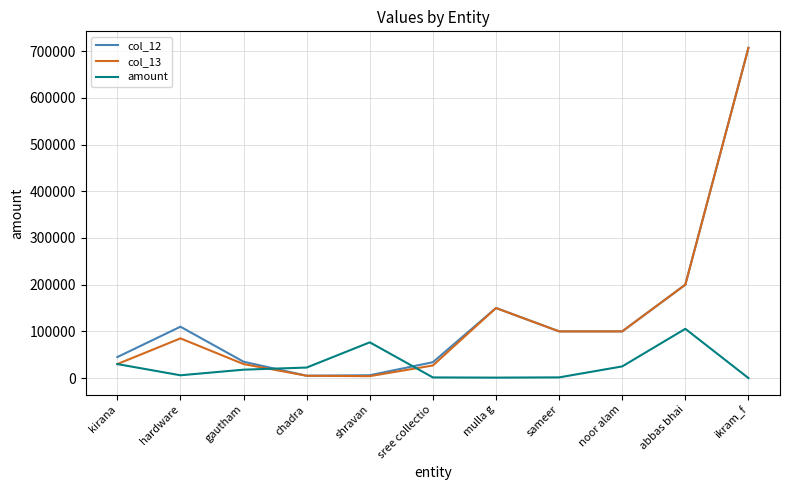

How many lines are shown in the chart?

3